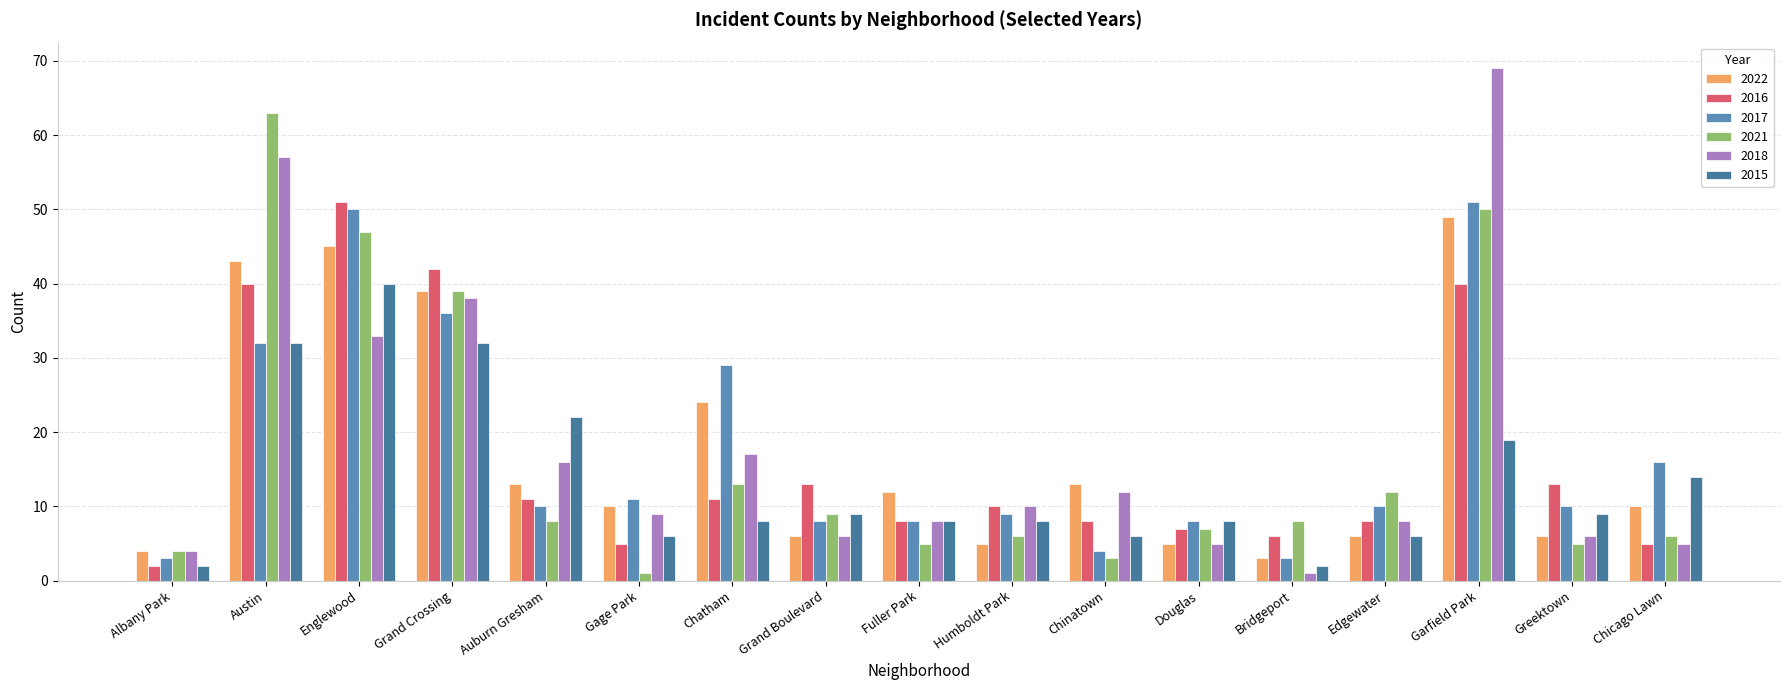

At which category is the sum across all series the highest?

Garfield Park